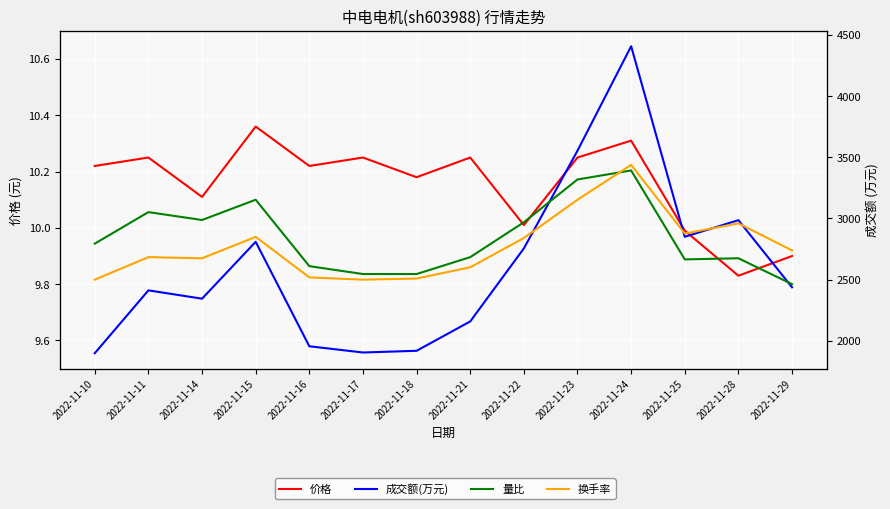

True or false: 量比 has a value of 1.3 at 2022-11-22.

True